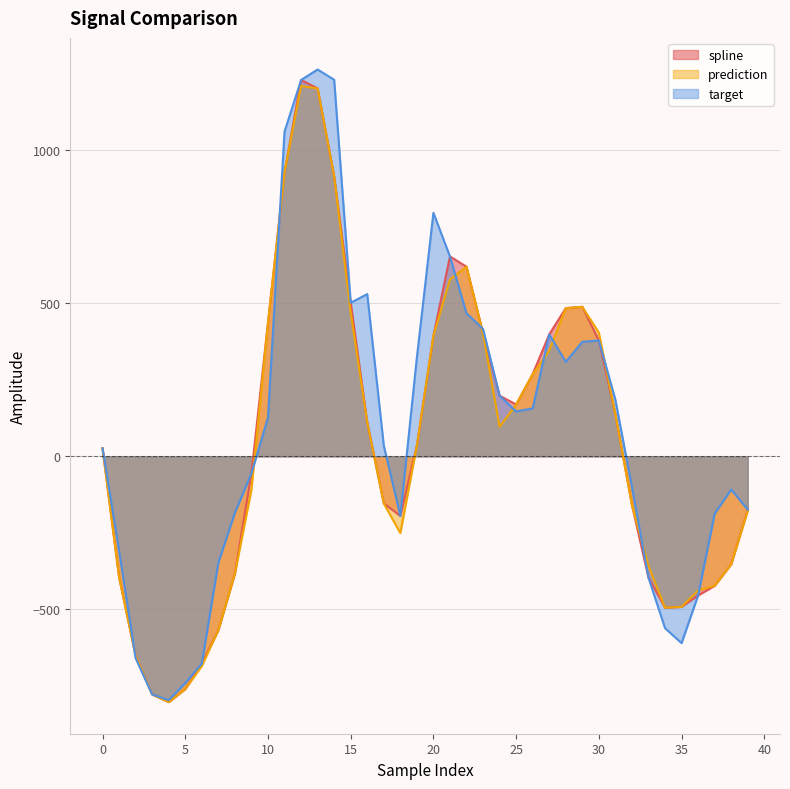

Reading left to right, list all the values displayed in this chart.

spline: 26.3	-394.8	-651.7	-778.0	-803.0	-760.2	-677.5	-567.7	-383.2	-55.7	436.5	928.2	1229.9	1202.2	915.3	502.0	111.2	-153.9	-194.6	35.1	393.7	653.2	619.6	401.4	198.3	169.4	268.6	398.5	484.2	488.7	378.8	137.7	-158.8	-396.6	-494.5	-491.9	-454.4	-422.8	-352.3	-174.3
prediction: 26.3	-394.8	-651.7	-778.0	-803.0	-760.2	-685.1	-567.7	-383.2	-108.8	436.5	928.2	1210.2	1202.2	915.3	470.3	111.2	-153.9	-250.7	35.1	393.7	578.1	619.6	401.4	96.7	169.4	268.6	345.2	484.2	488.7	404.3	137.7	-158.8	-358.6	-494.5	-491.9	-438.0	-422.8	-352.3	-177.9
target: 26.3	-308.8	-659.8	-778.0	-796.8	-740.5	-677.5	-347.5	-184.2	-55.7	126.9	1061.0	1229.9	1264.0	1230.6	502.0	530.2	35.7	-194.6	323.2	795.9	653.2	467.6	416.5	198.3	146.7	156.9	398.5	308.8	374.4	378.8	184.9	-100.5	-396.6	-561.5	-610.2	-454.4	-187.6	-108.3	-174.3